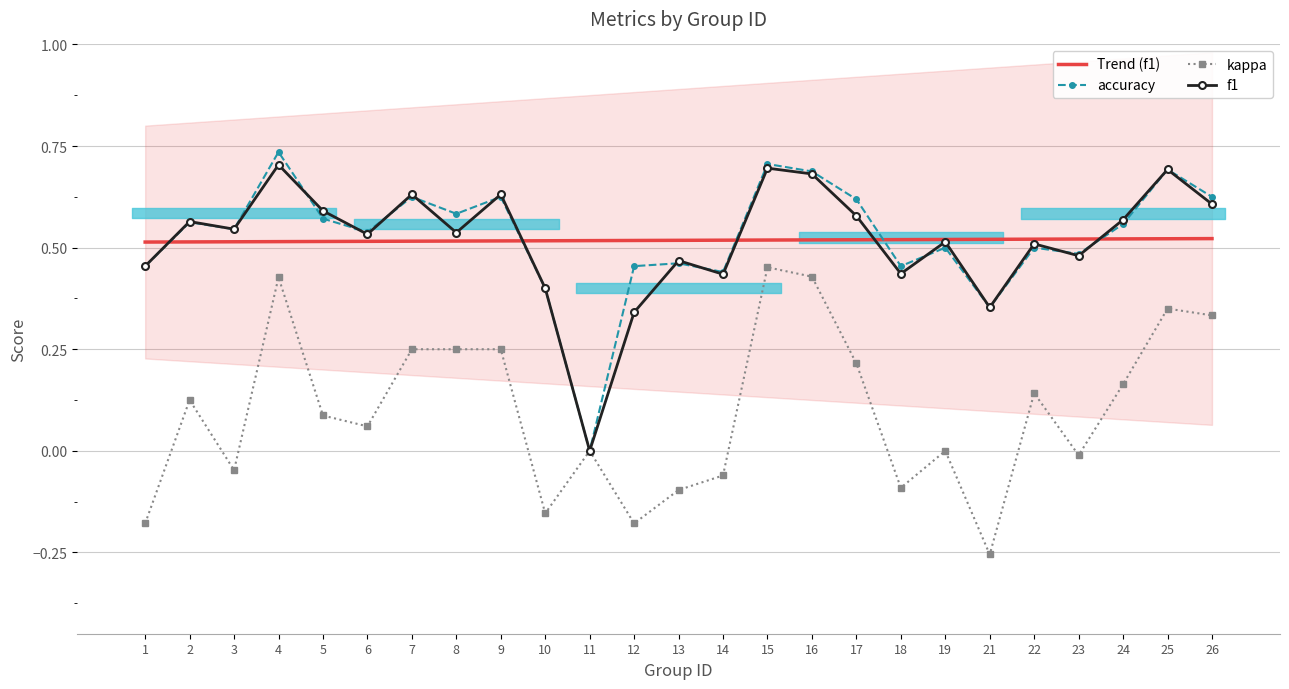

Which series has the largest total across all categories?

accuracy